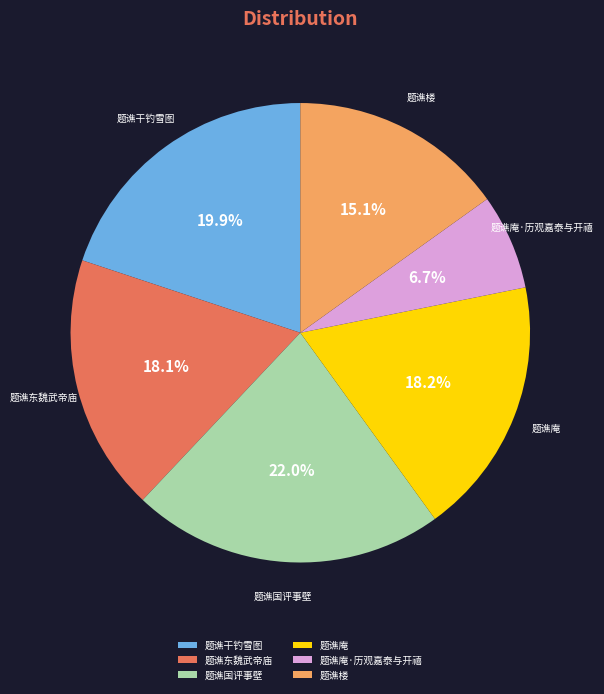

What percentage do 题谯干钓雪图 and 题谯东魏武帝庙 together represent?

38.0%